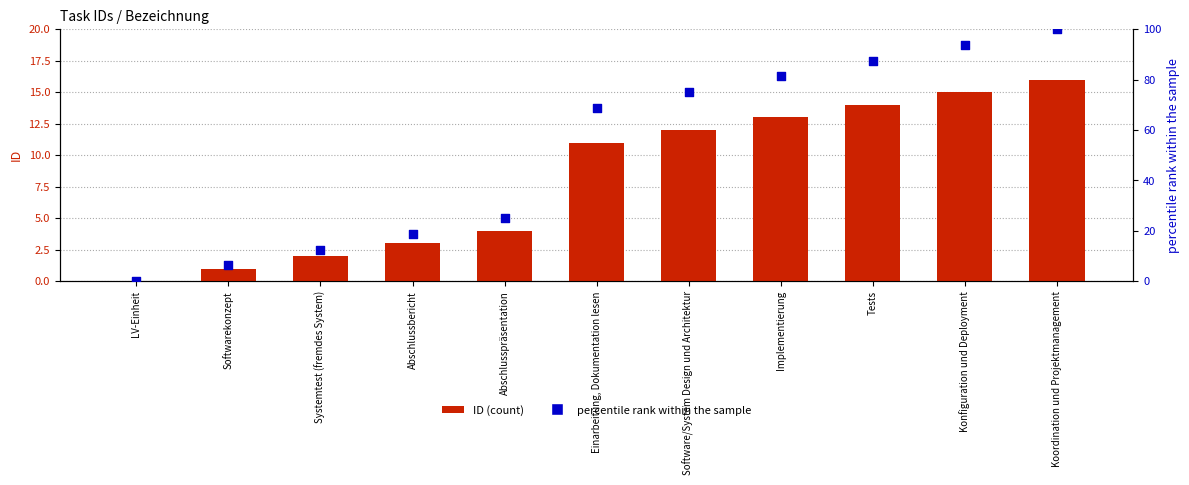

At how many categories does at least one series exceed 77?

4